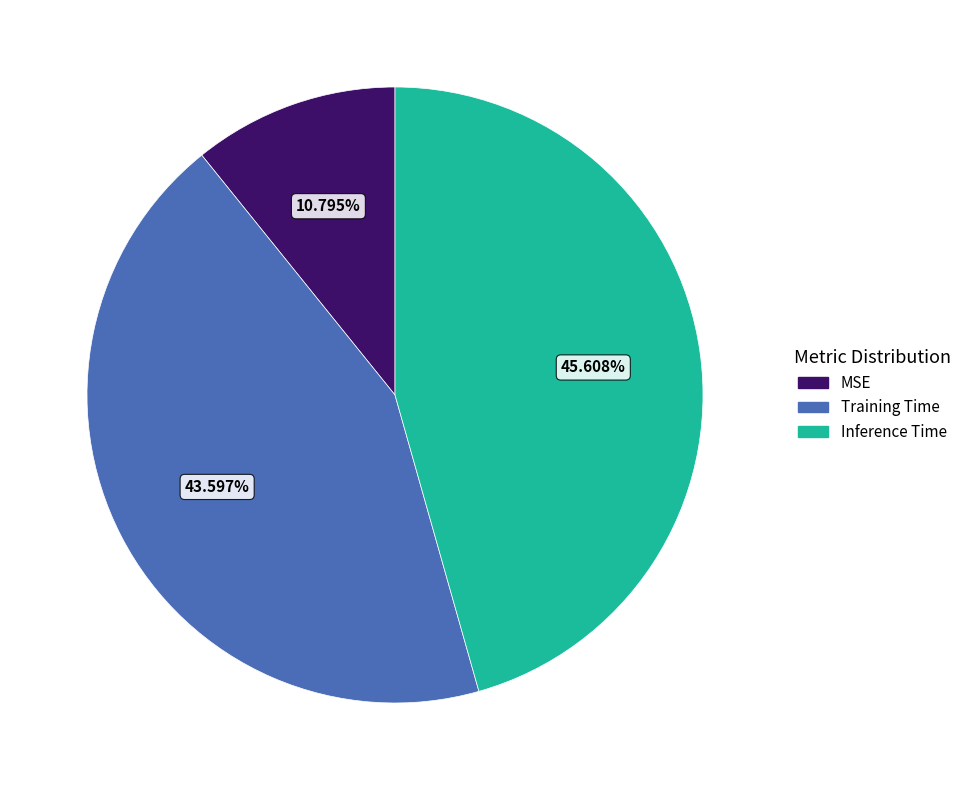

To the nearest percent, what percentage of the pie is Inference Time?

46%